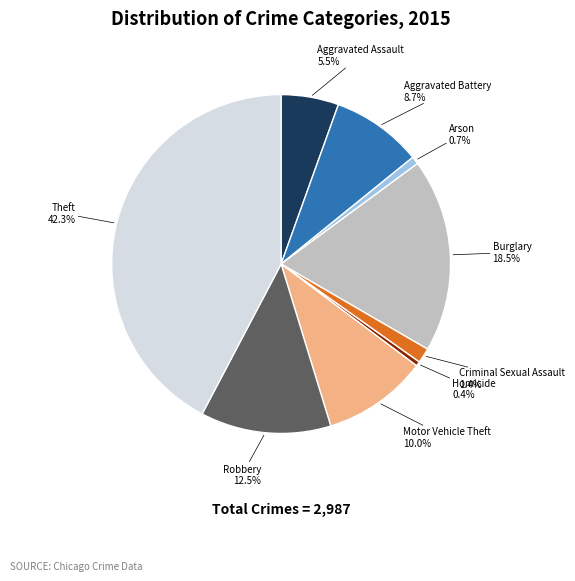

Does any single category account for the majority?

No